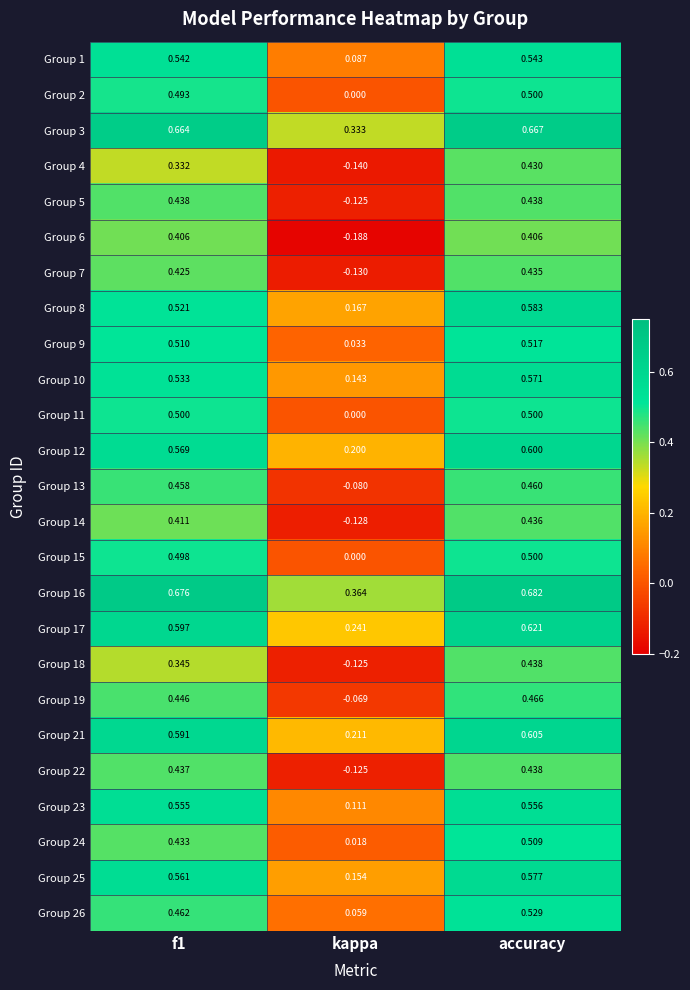

Is the value of Group 22 at accuracy greater than the value of Group 3 at accuracy?

No